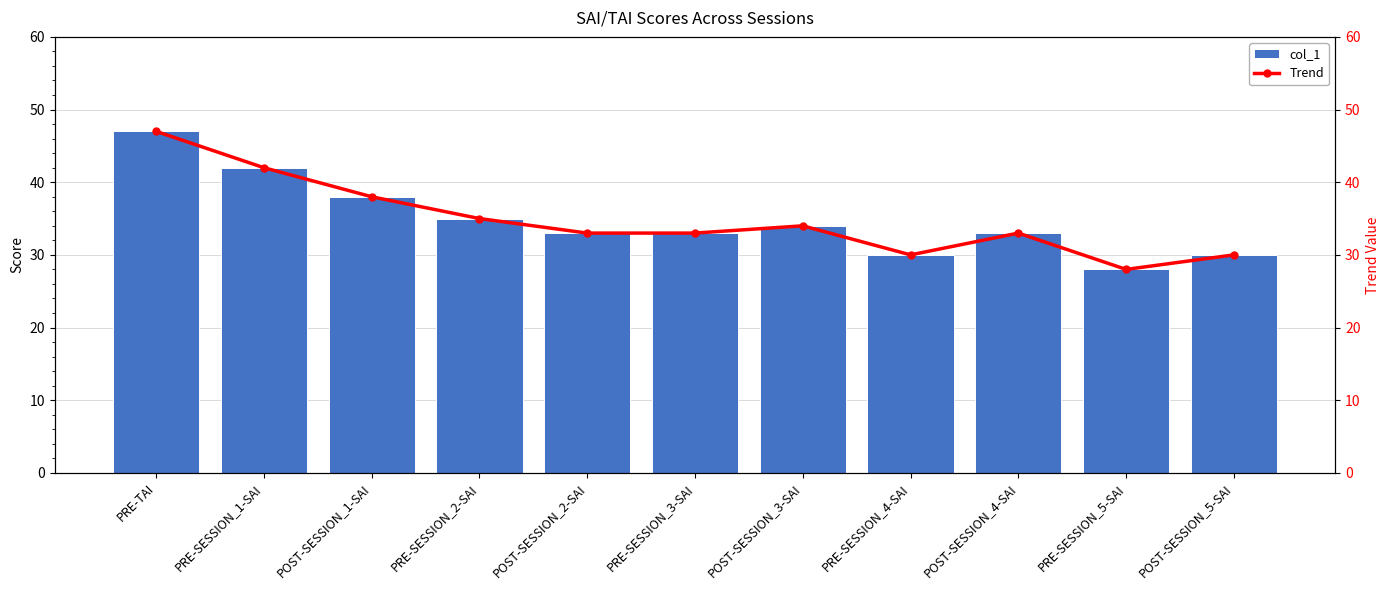

At which label is col_1 closest to 37?

POST-SESSION_1-SAI